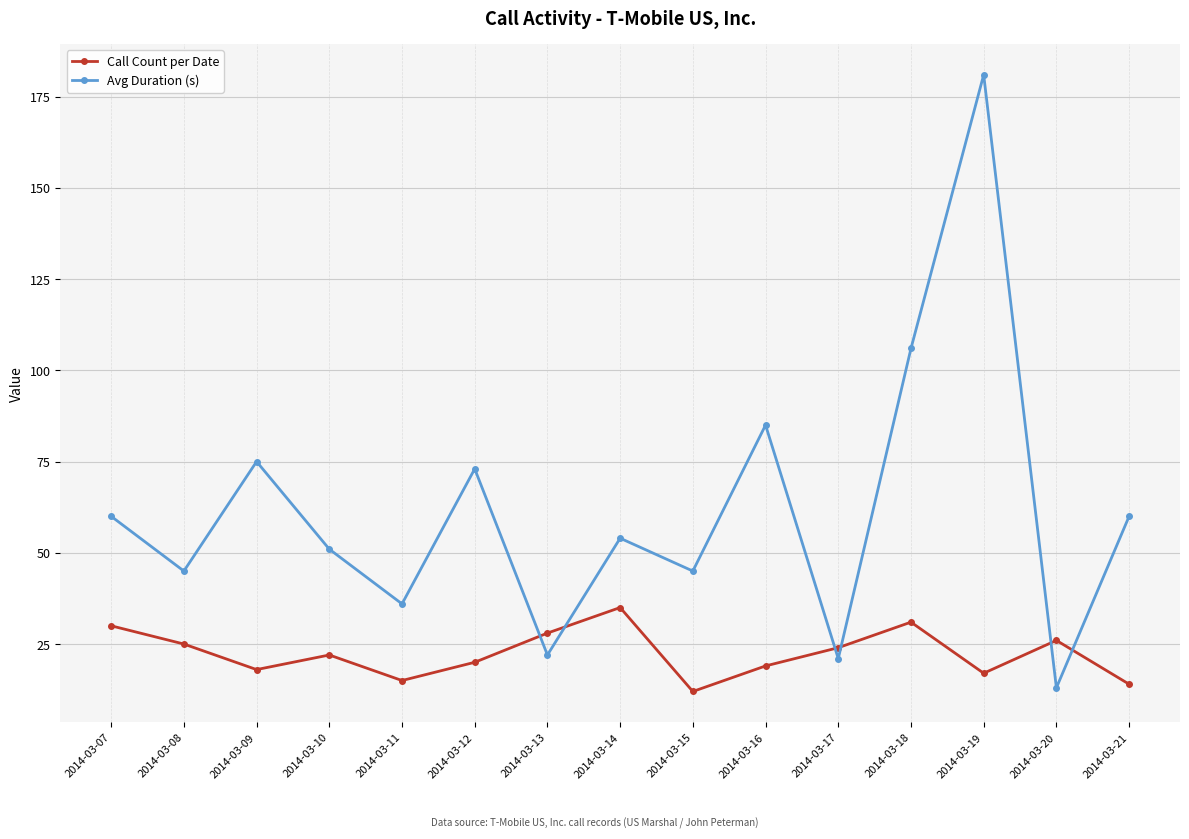

Count the number of categories in the chart.

15